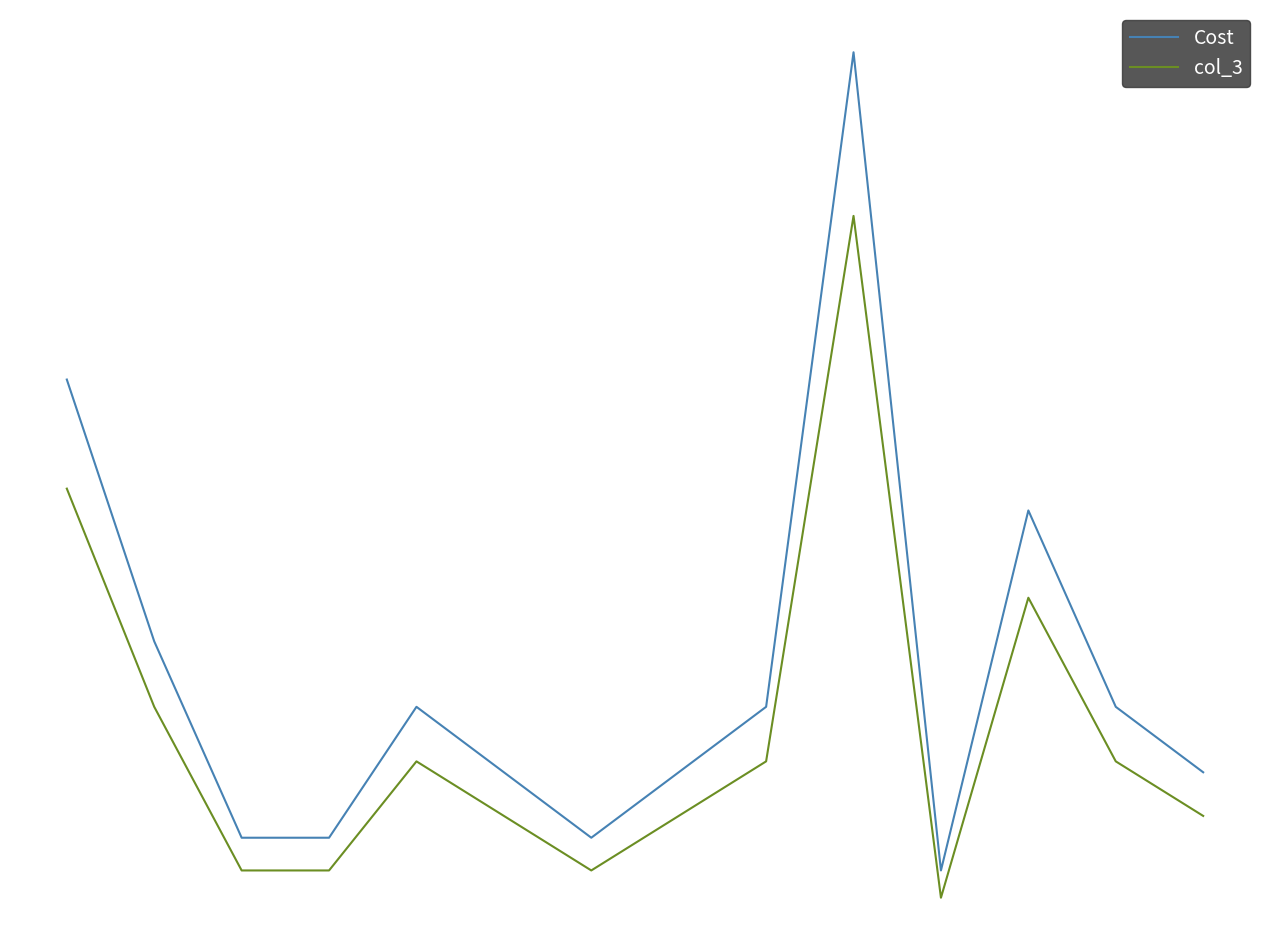

Which series has the largest total across all categories?

Cost